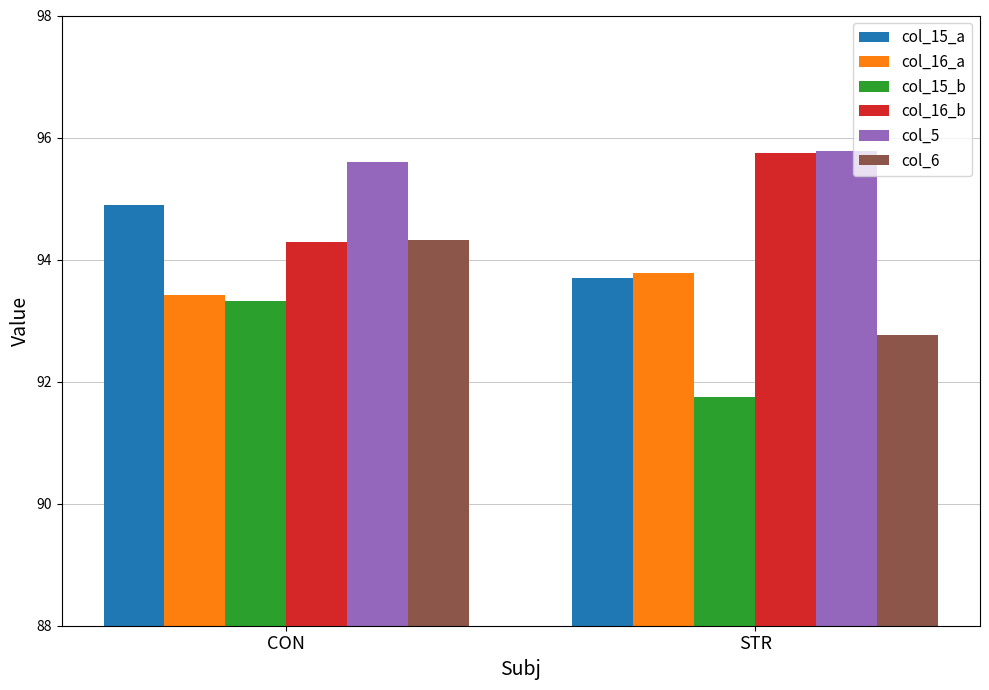

How many col_15_b values are between 91 and 93?

1